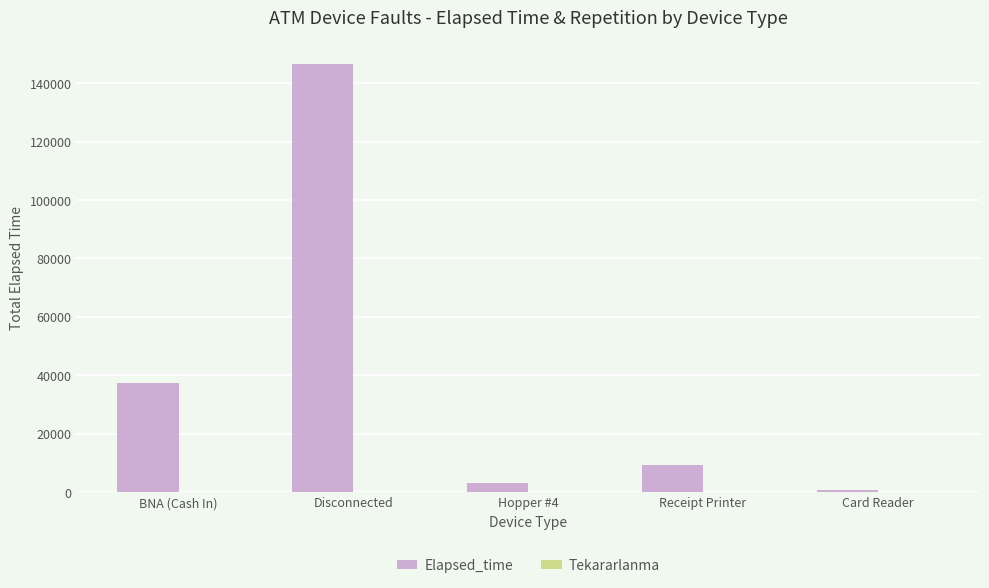

Read the Elapsed_time value at Receipt Printer, to the nearest 100.

9300